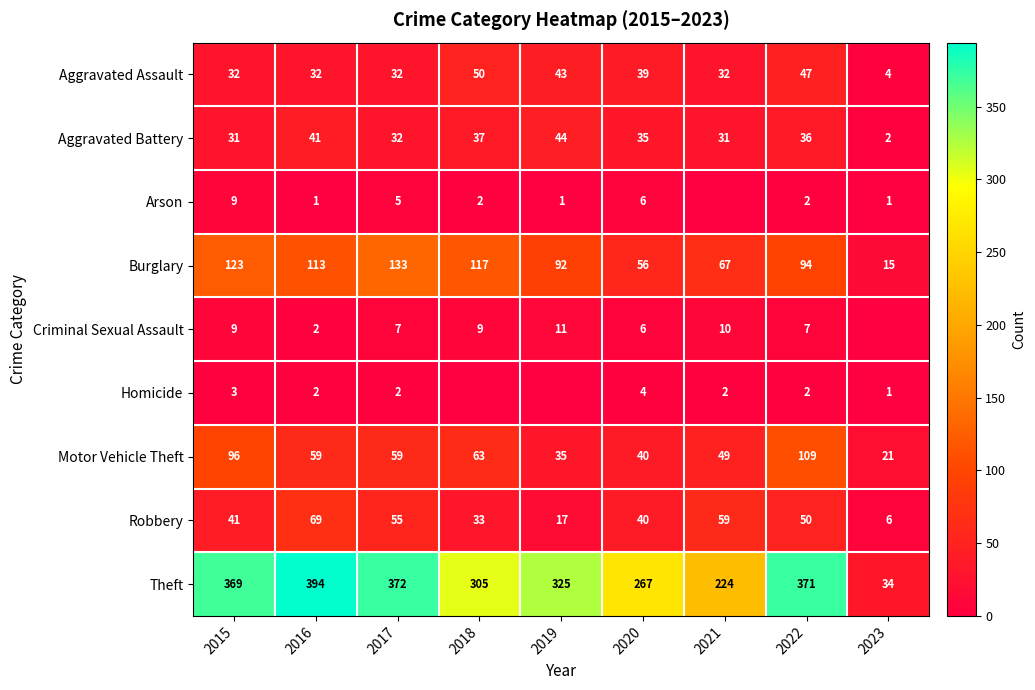

Is it true that Robbery equals 28 at 2019?

False